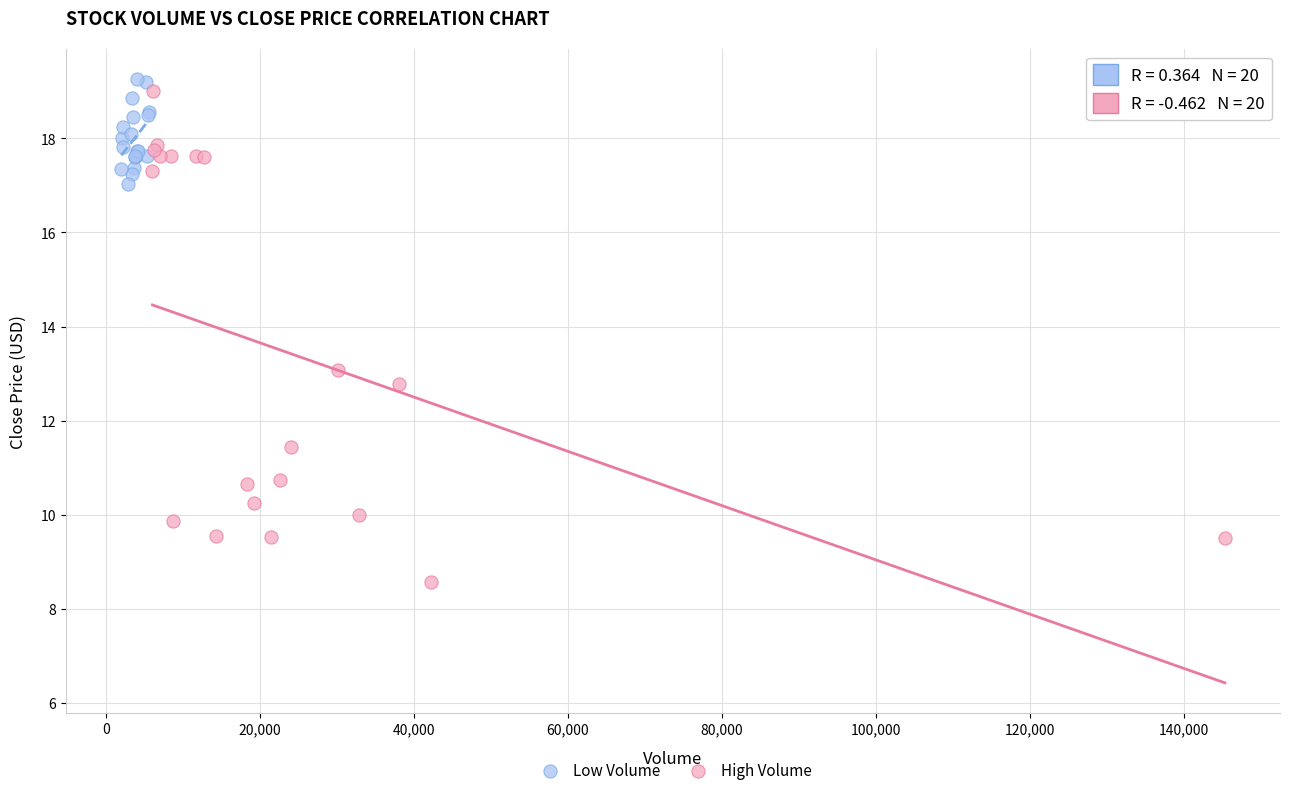

Which series has the widest spread of Y values?

High Volume